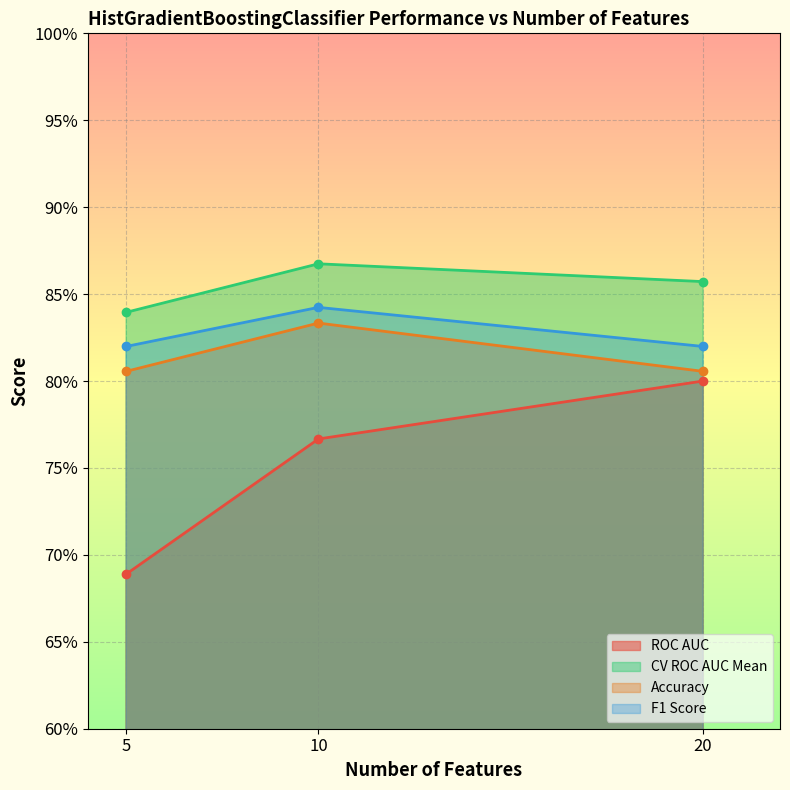

Which series changed the most between 5 and 20?

ROC AUC